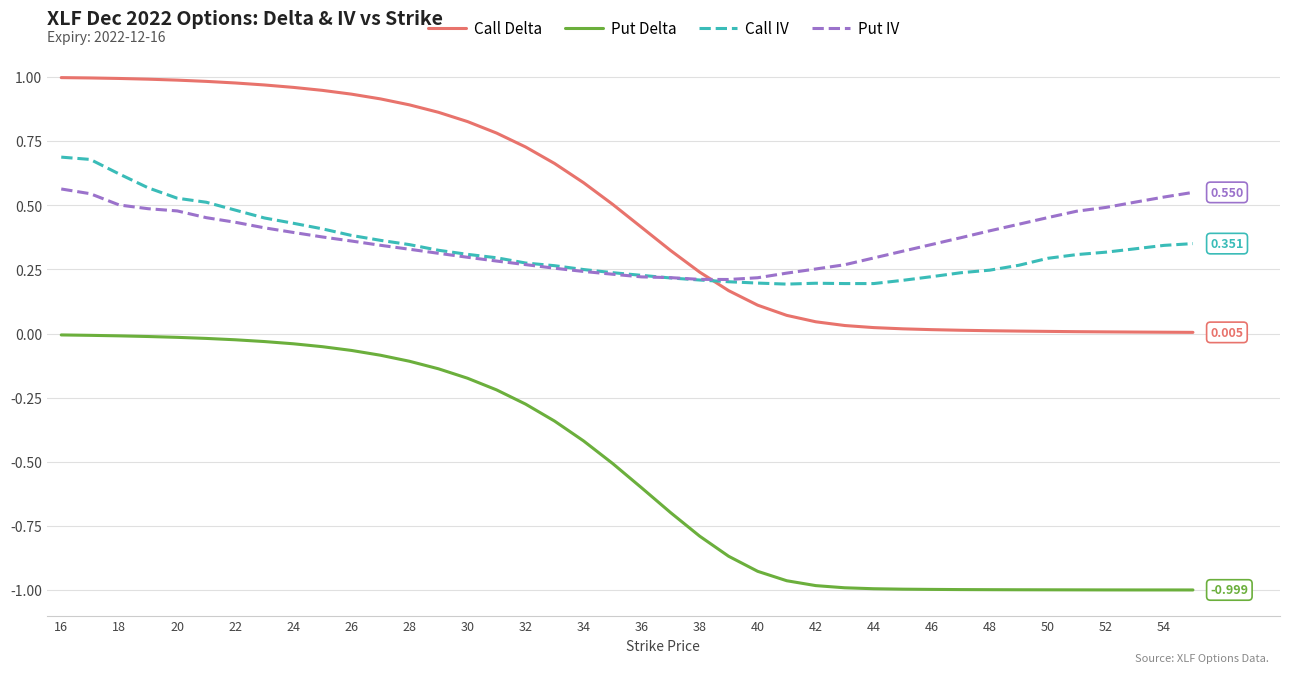

Rank the series by their maximum value, from lowest to highest.

Put Delta, Put IV, Call IV, Call Delta